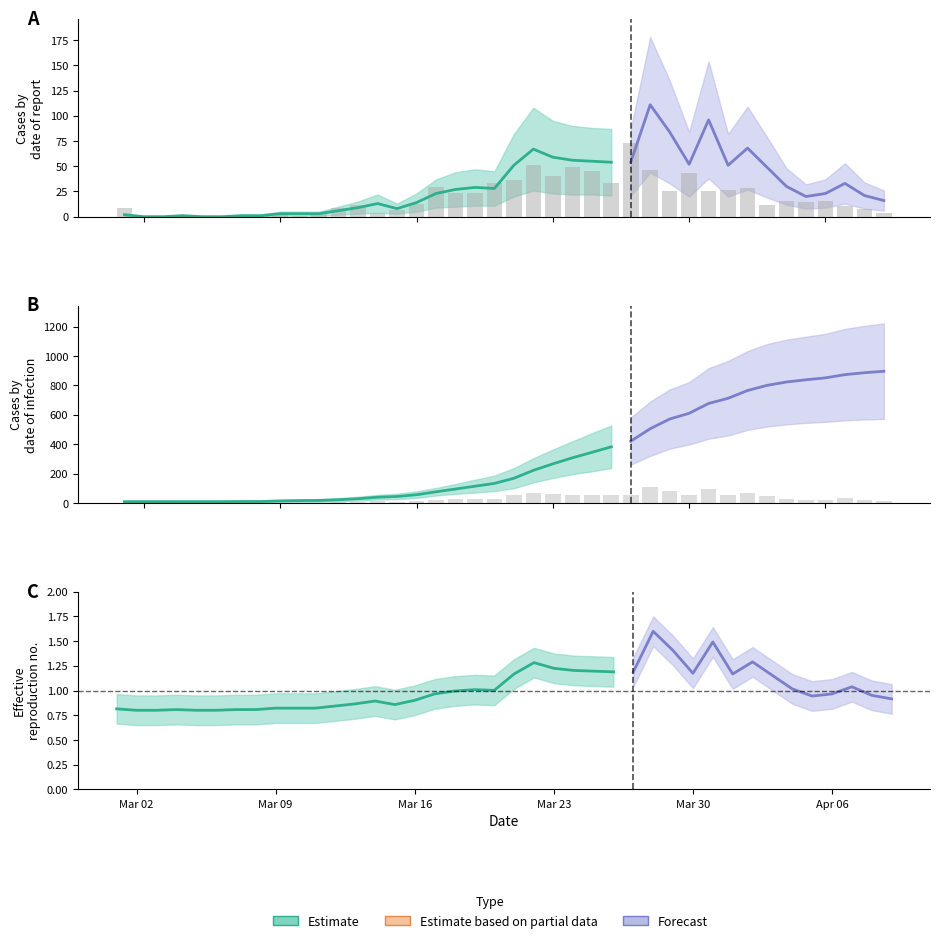

What is the total value across all series at 2020-03-19?

52